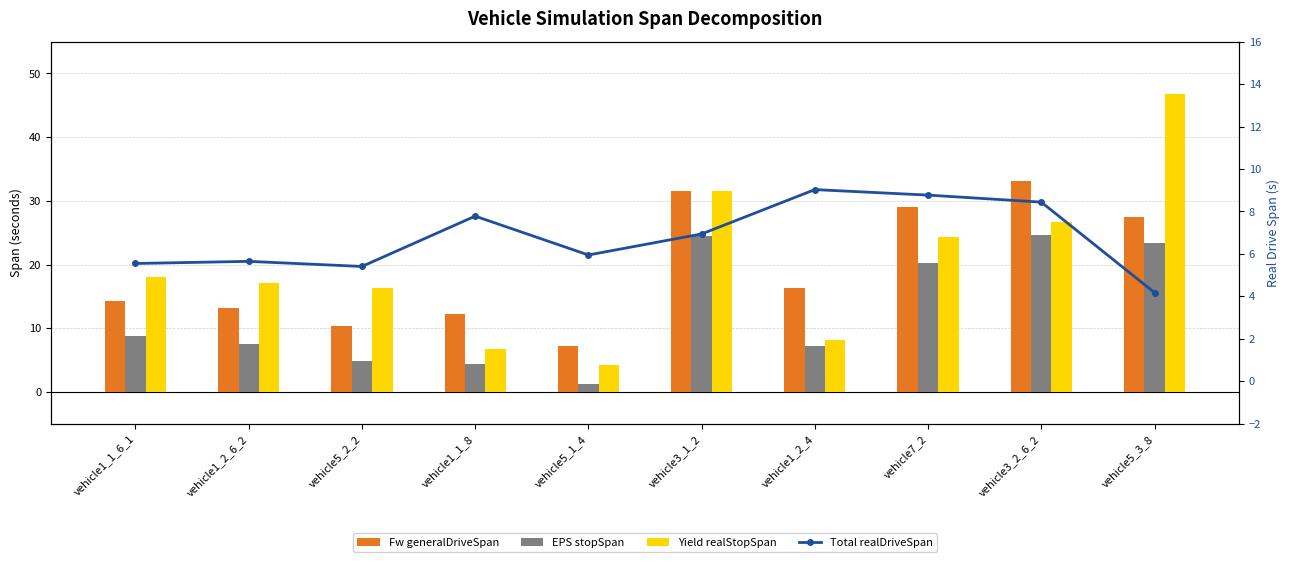

What is the sum of all generalDriveSpan values?

194.8